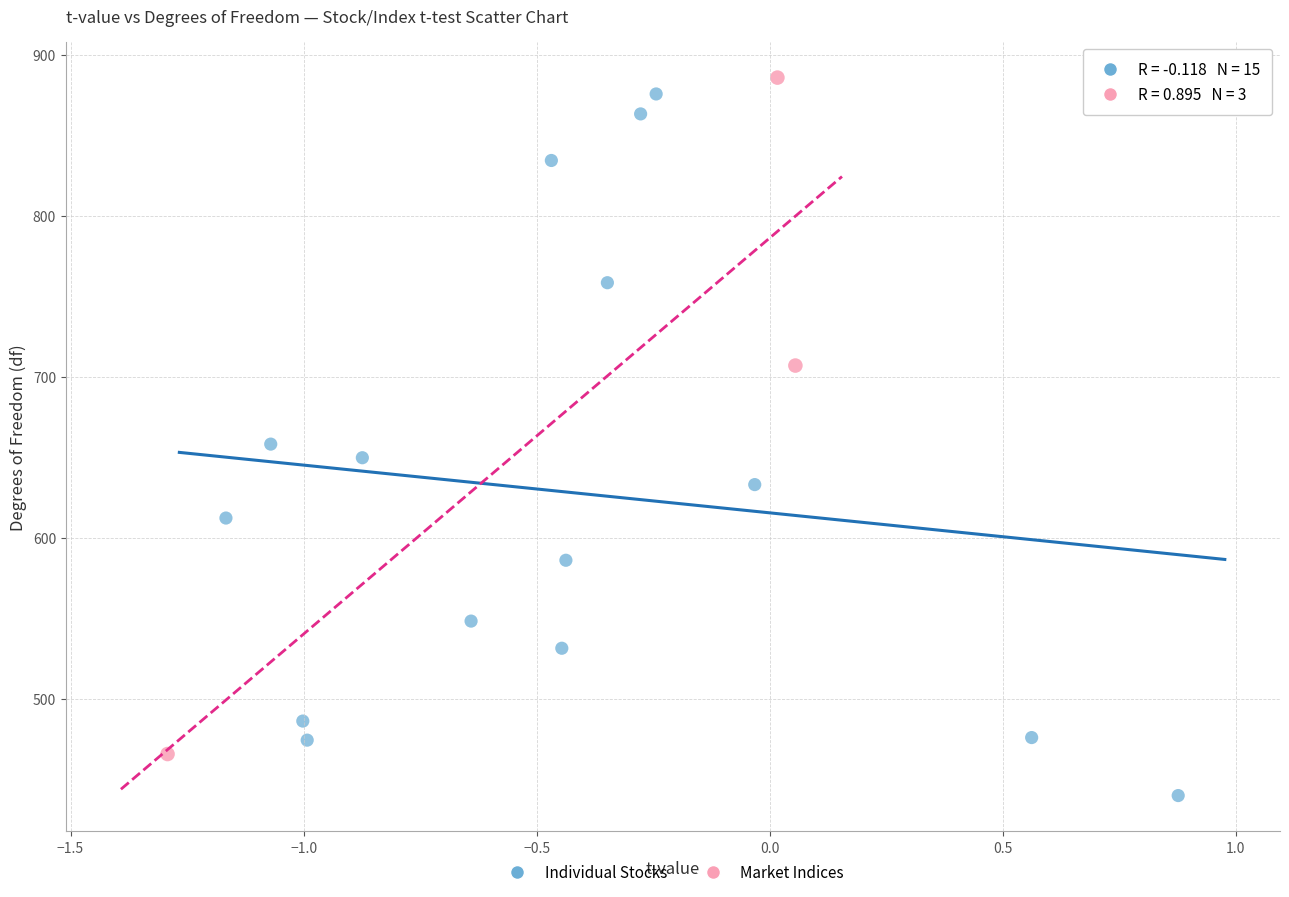

What are all the series names shown in the legend?

Individual Stocks, Market Indices